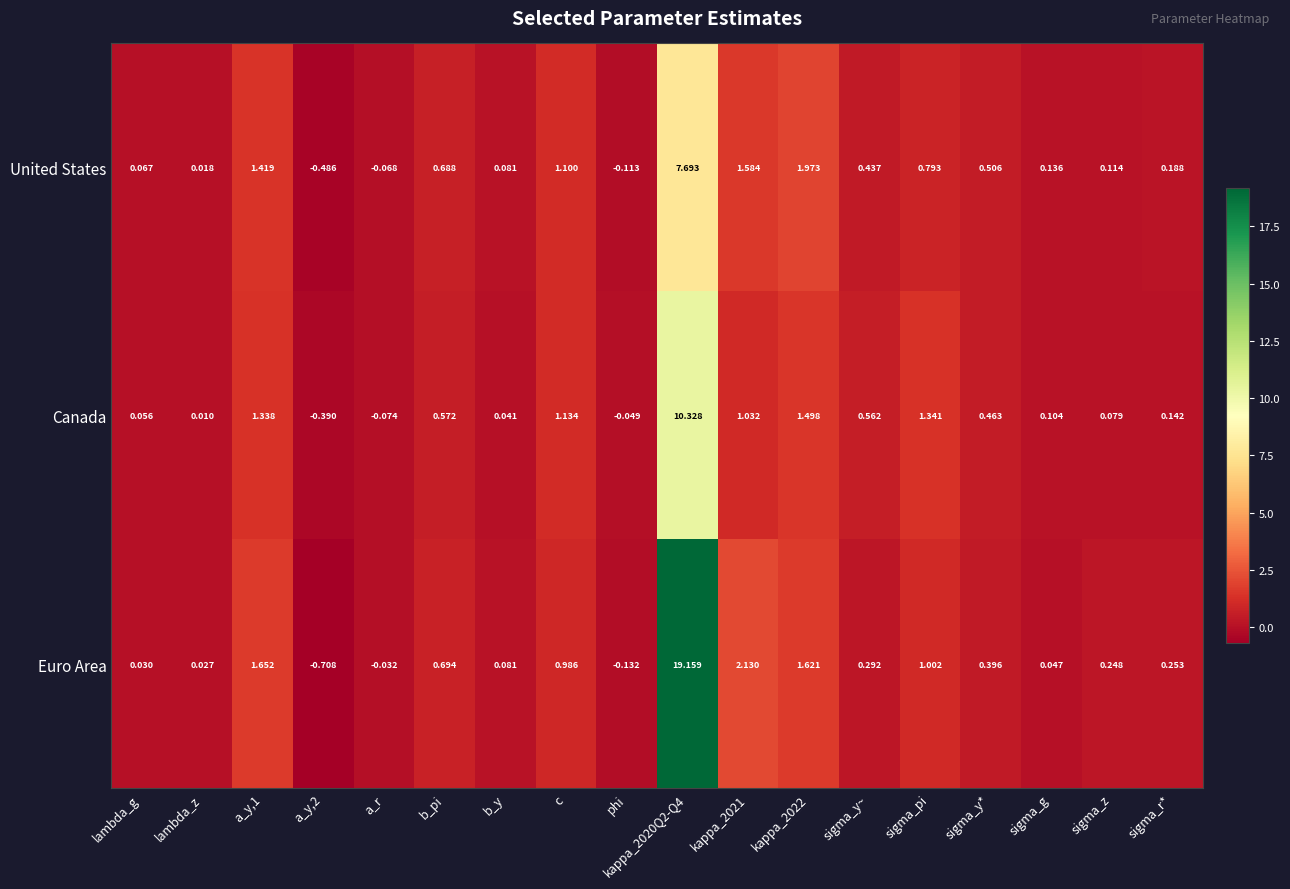

Where does the Euro Area series first go above 0?

lambda_g